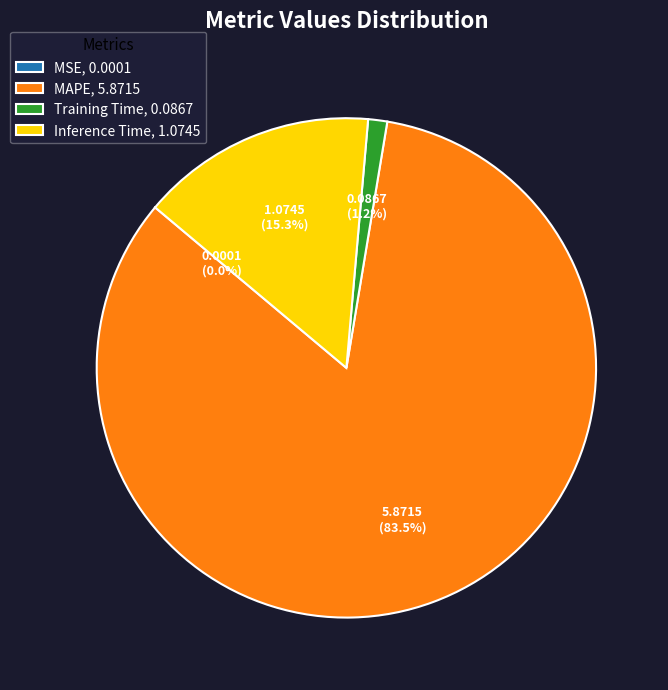

Combined, do MAPE, 5.8715 and Inference Time, 1.0745 account for over 50%?

Yes